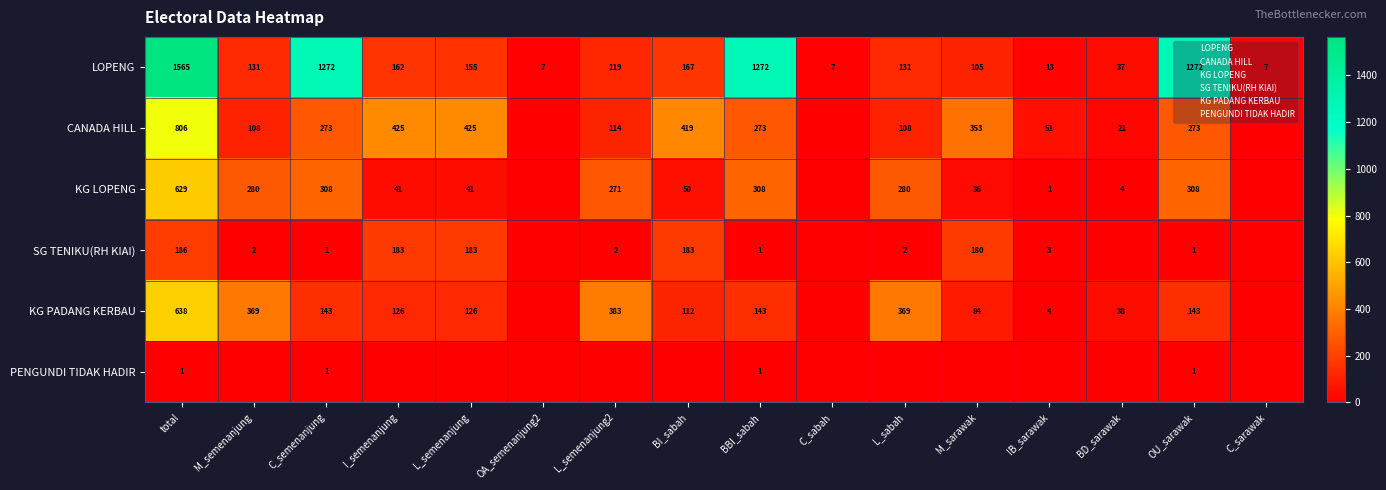

Which series has the largest total across all categories?

LOPENG